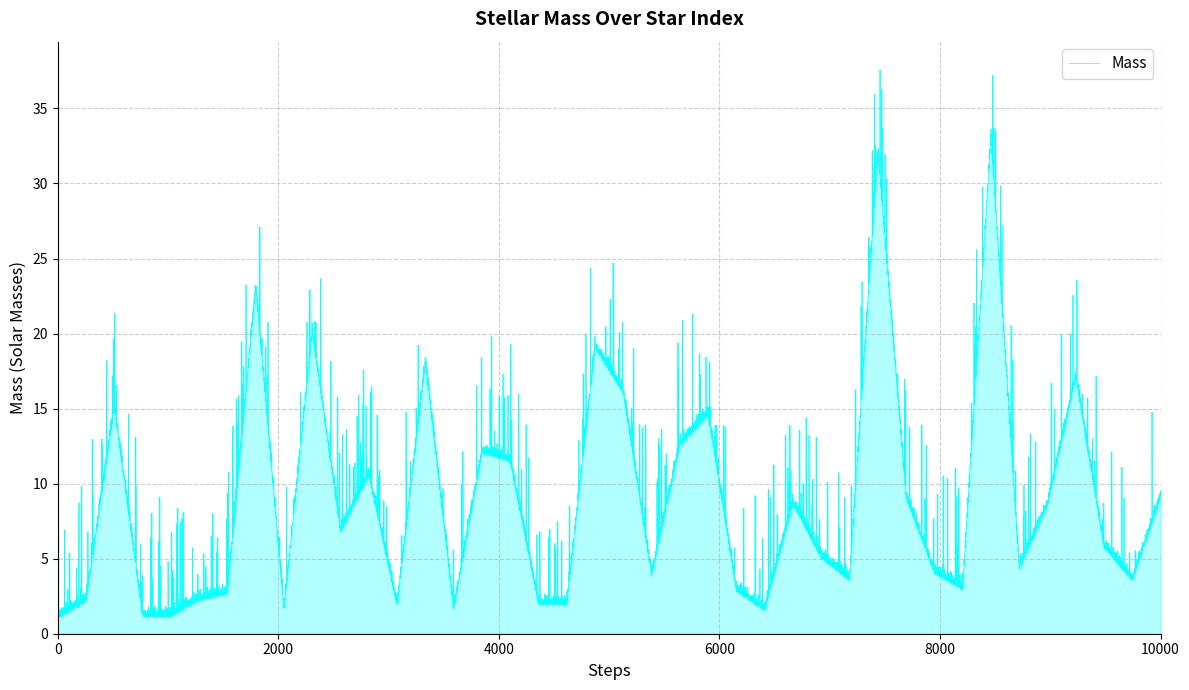

What is the greatest value displayed?

27.1